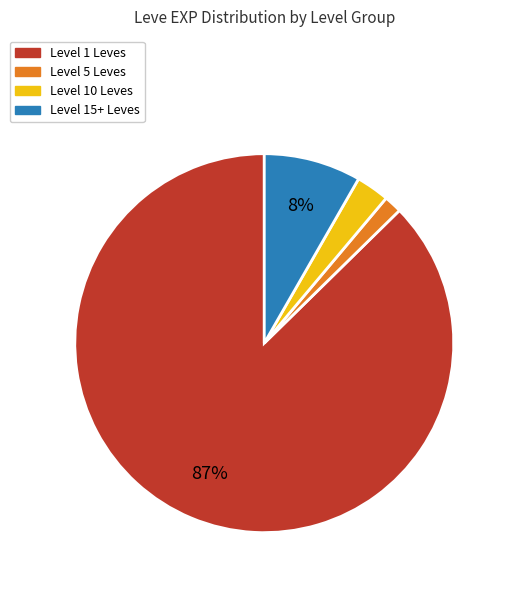

To the nearest percent, what is the average slice percentage?

25%